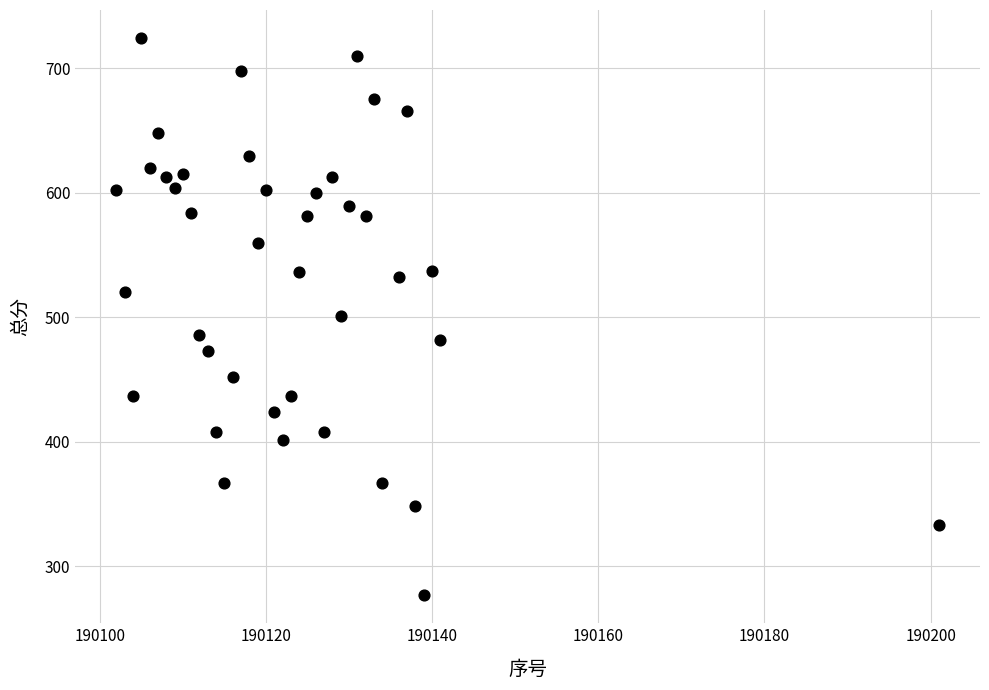

What is the range of X values (max minus min)?

99.0